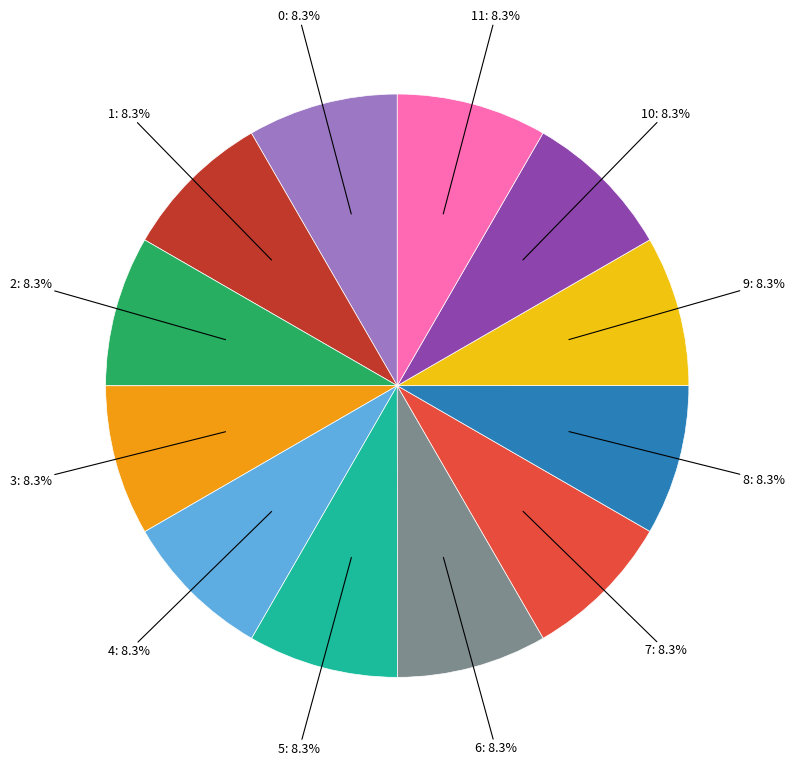

Is there a majority slice in this chart?

No